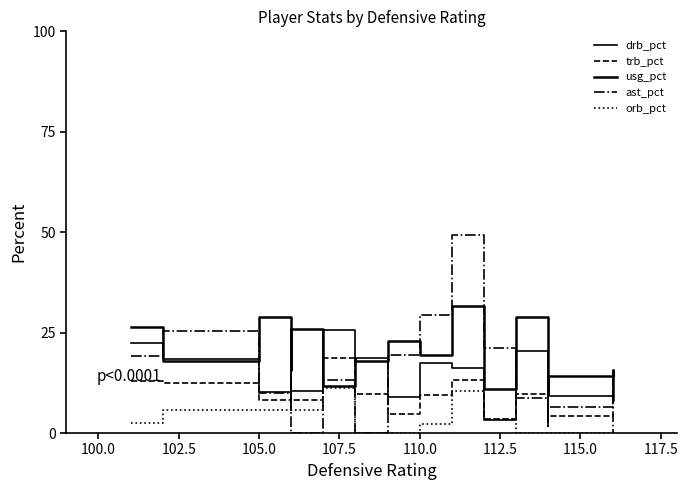

Reading left to right, list all the values displayed in this chart.

drb_pct: 22.3	18.5	10.3	17.6	15.0	10.4	25.6	24.5	18.6	8.9	17.5	16.2	3.3	20.3	3.3	9.1	9.5	10.0
trb_pct: 12.9	12.4	8.1	11.9	14.3	8.2	18.8	17.5	9.7	4.7	9.5	13.2	3.5	9.7	1.7	4.3	4.5	4.8
usg_pct: 26.4	17.9	29.0	25.3	15.8	26.0	11.8	18.6	18.0	22.9	19.4	31.5	11.0	29.0	9.7	14.2	15.6	8.2
ast_pct: 19.2	25.5	9.9	13.7	3.9	0.0	13.1	0.0	0.0	19.4	29.4	49.2	21.2	8.6	9.8	6.5	15.7	0.0
orb_pct: 2.5	5.8	5.7	5.5	13.7	5.7	11.3	11.1	0.0	0.0	2.3	10.5	3.6	0.0	0.0	0.0	0.0	0.0